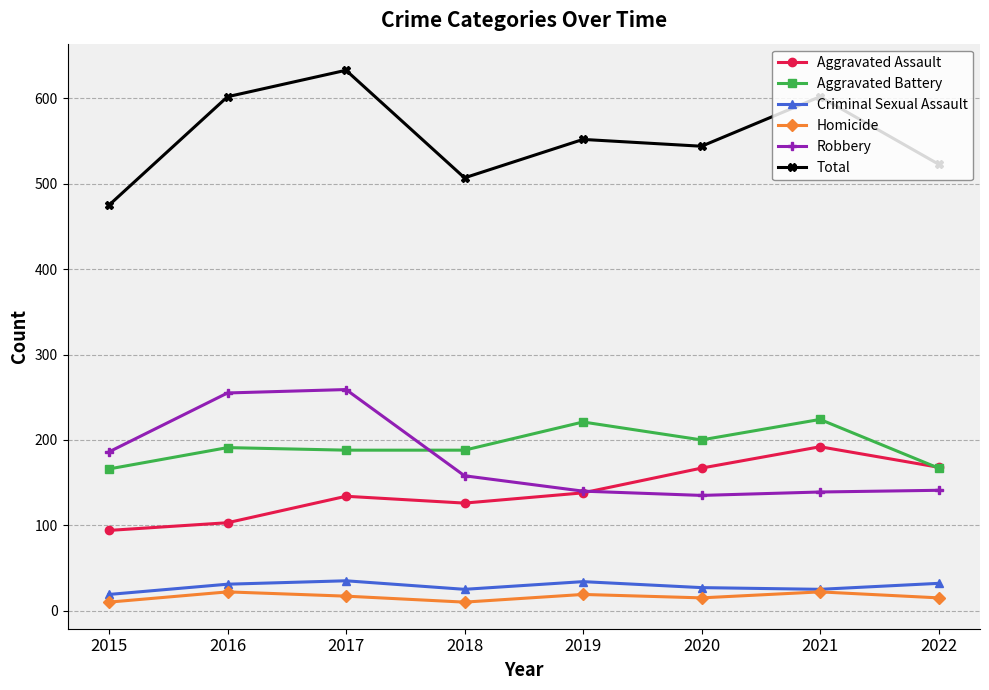

Count the Total values in the range 523 to 602.

5